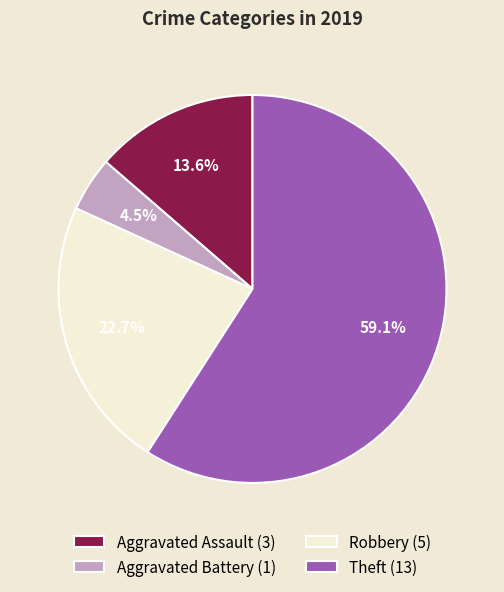

Between Robbery (5) and Aggravated Assault (3), which is larger?

Robbery (5)